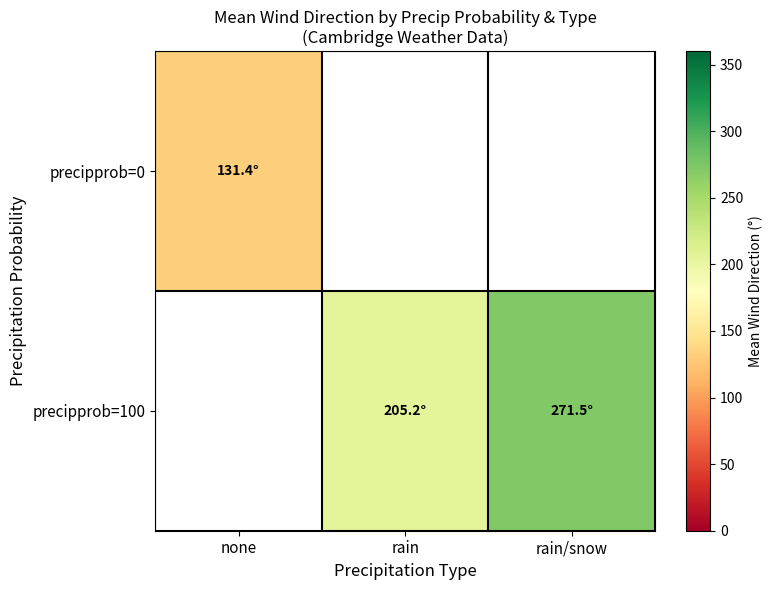

Is it true that precipprob=0 equals 131.4 at none?

True